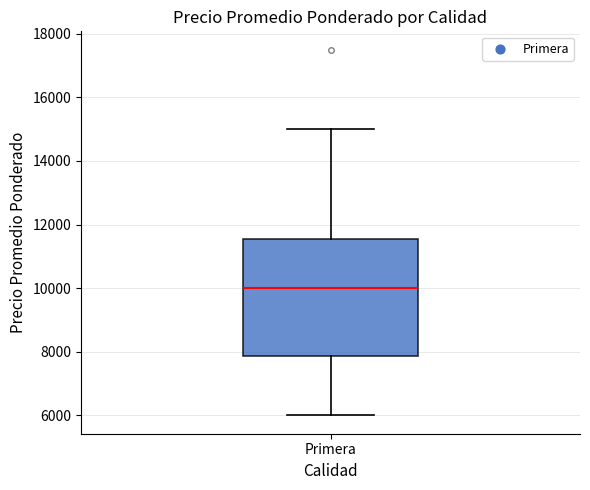

Transcribe this box plot: give where the median line is, the range the box spans, and where the two whiskers end, as read against the y-axis. The values are not printed on the chart, so give them approximately, as read against the axis.

median 10000, box 7800 to 11600, whiskers 6000 to 15000